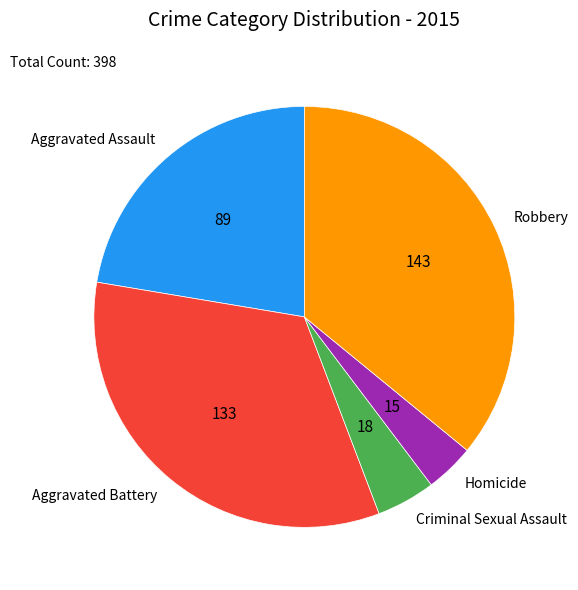

Does Criminal Sexual Assault represent more than half of the total?

No